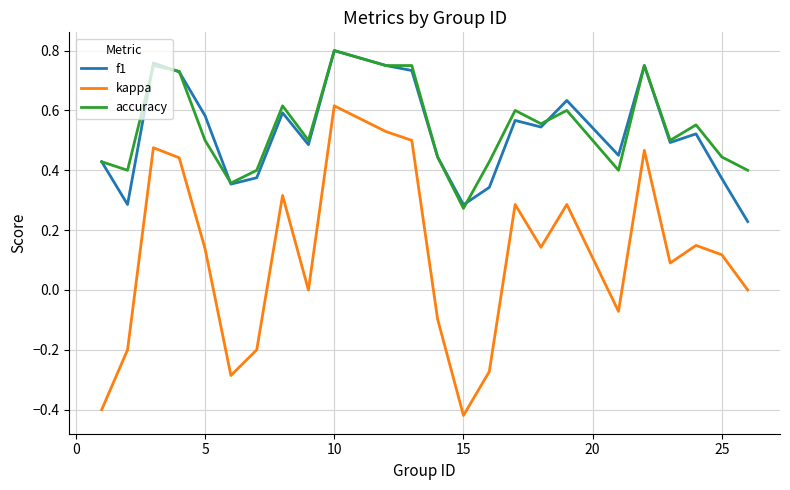

Which series has the largest range (max minus min)?

kappa